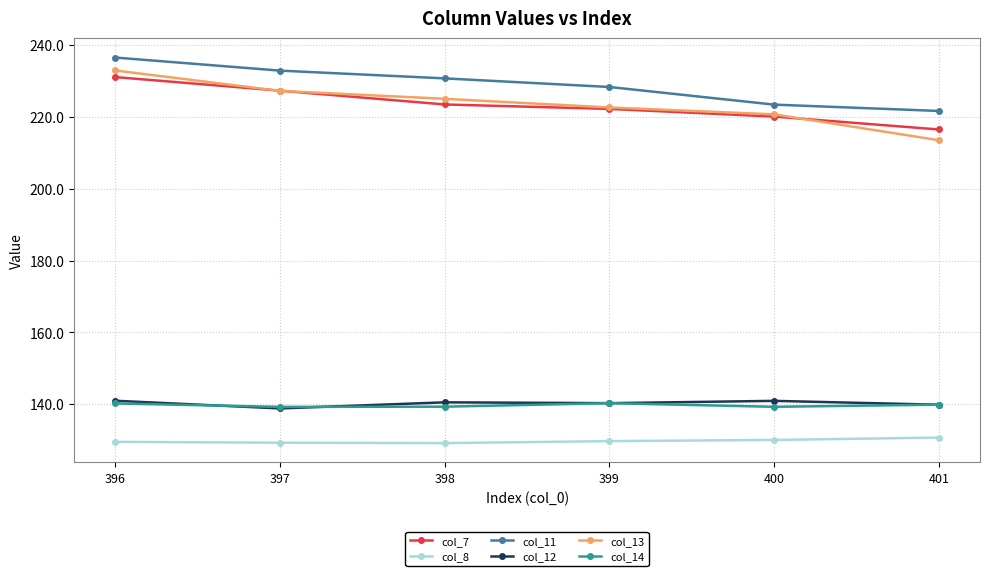

Which series changed the most between 396 and 399?

col_13